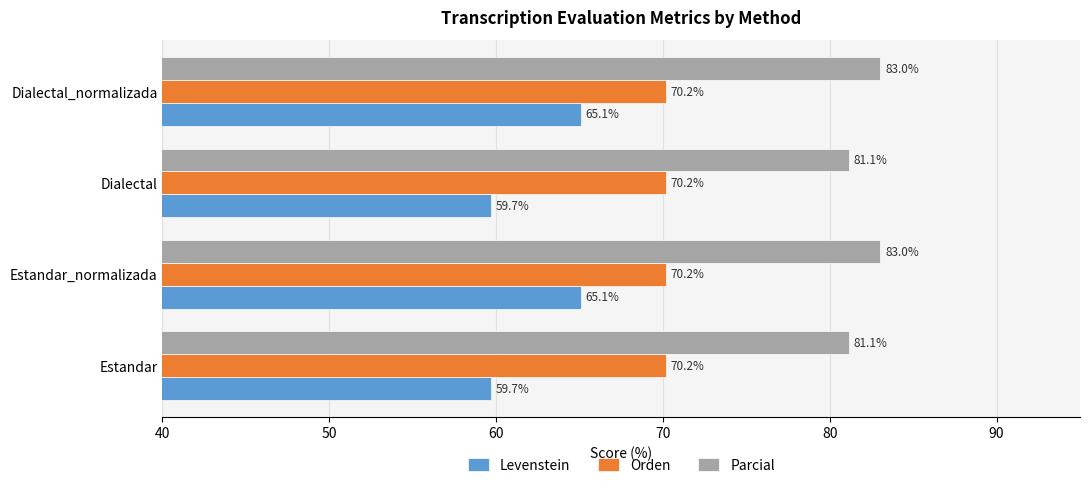

What is the total value across all series at Estandar?

211.0